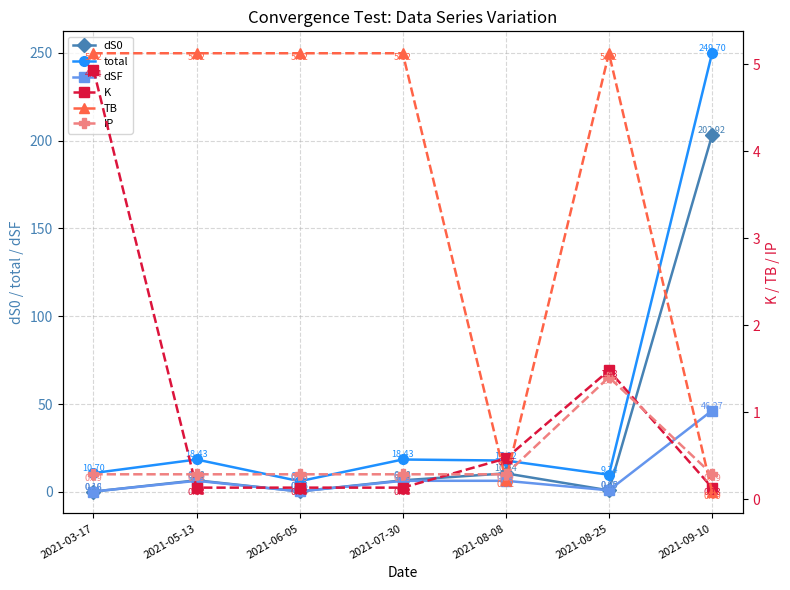

The value of dSF at 2021-08-08 is 6.3. True or false?

True